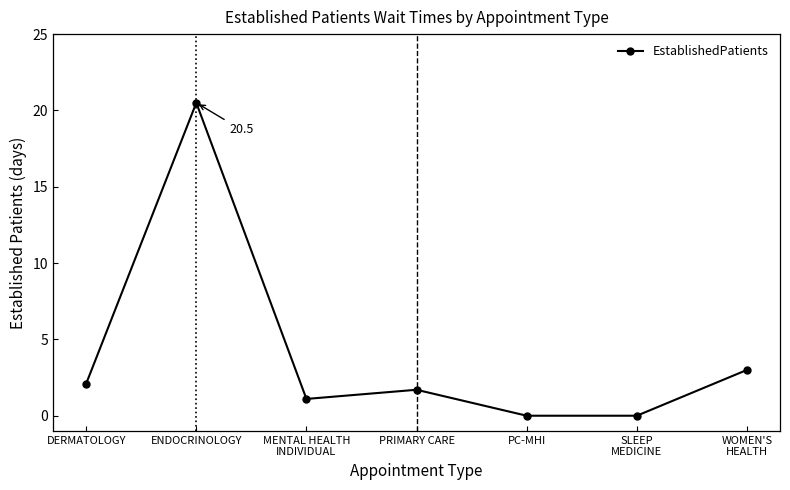

Which label corresponds to the largest value in the chart?

ENDOCRINOLOGY